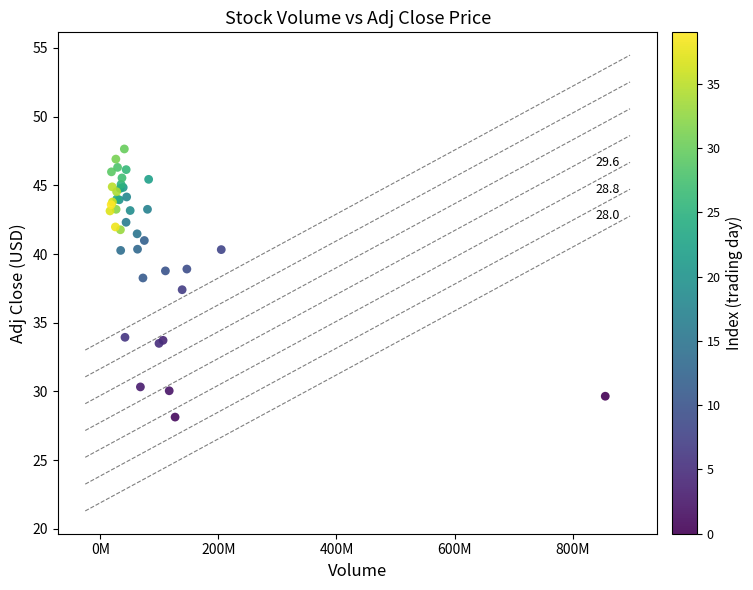

What Y value in the scatter plot is closest to 37?

37.4